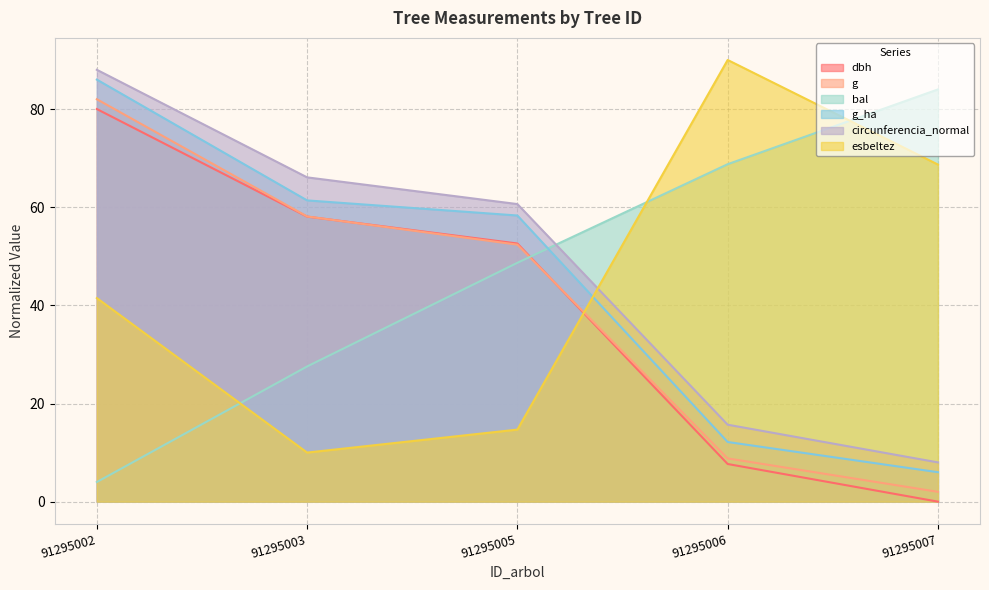

What is the difference between the highest and lowest values at 91295002?

84.0